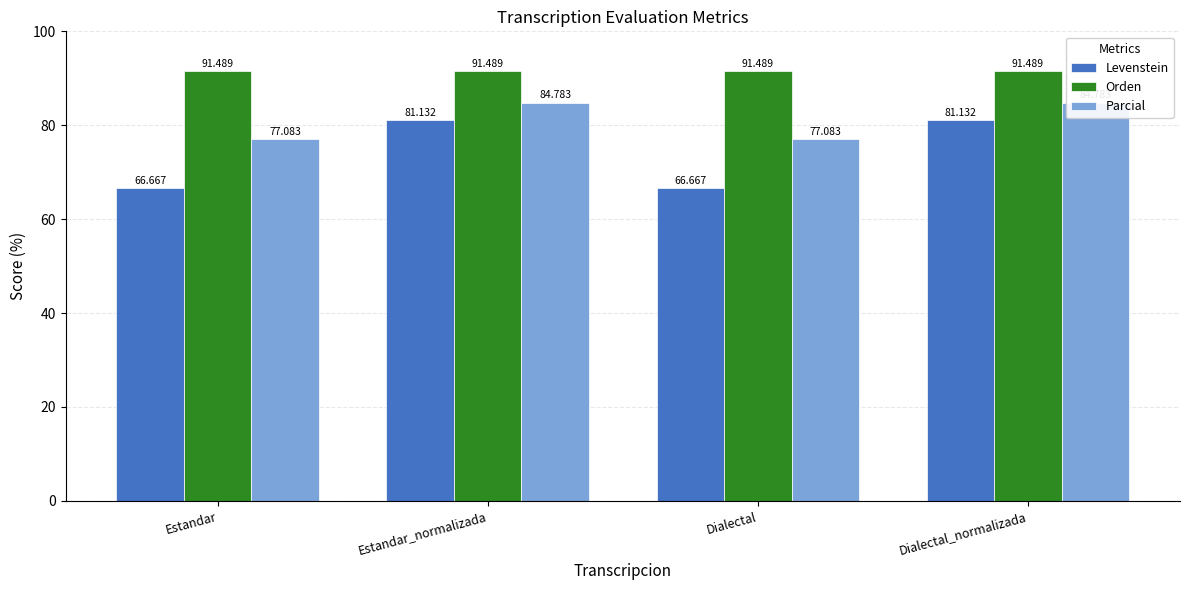

Read the Parcial value at Estandar_normalizada.

84.8